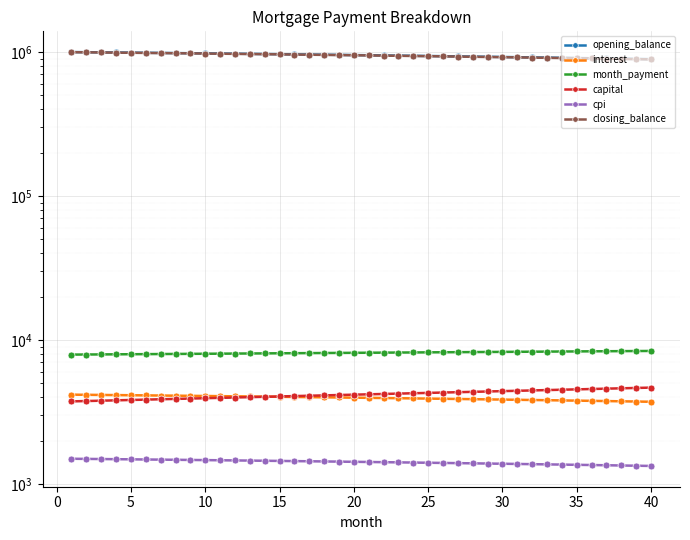

How many data points in month_payment are less than 8160?

20